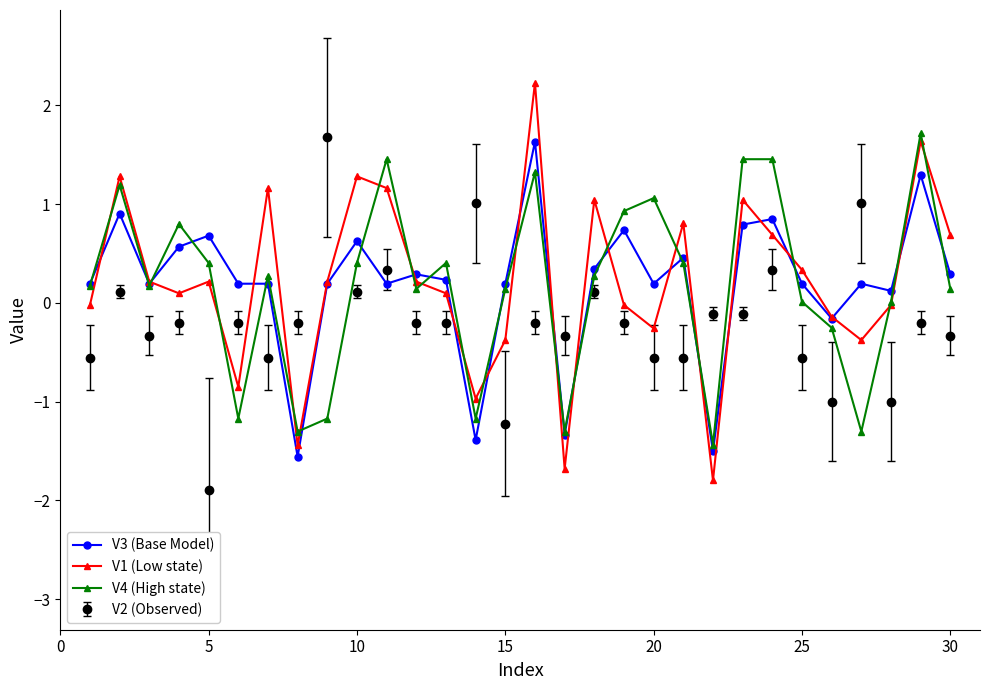

How many intersections are there between V4 (High state) and V1 (Low state)?

19